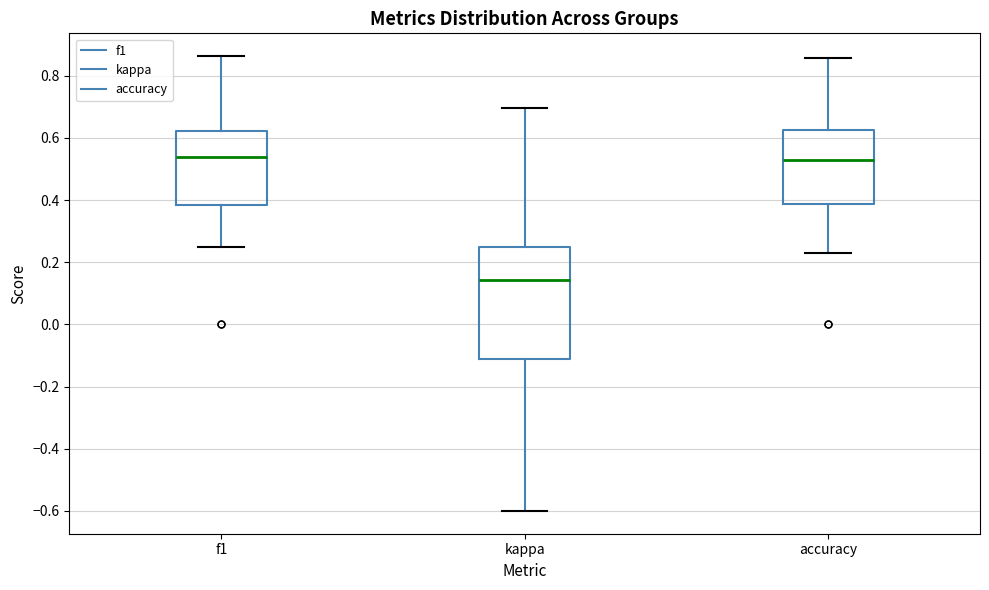

Where does the upper whisker of the box for kappa end on the y-axis? The values are not printed on the chart, so give them approximately, as read against the axis.

0.70